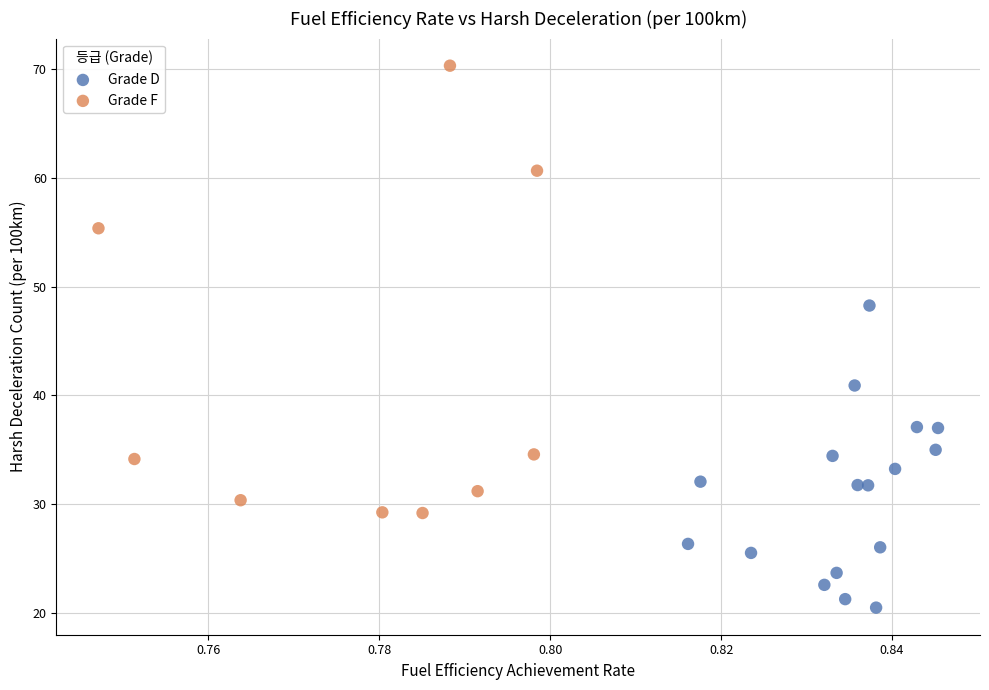

Which series contains the highest Y value?

Grade F